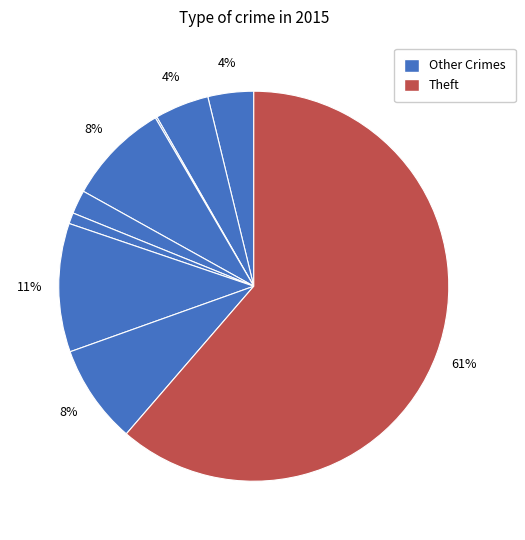

How many segments does this pie chart have?

9